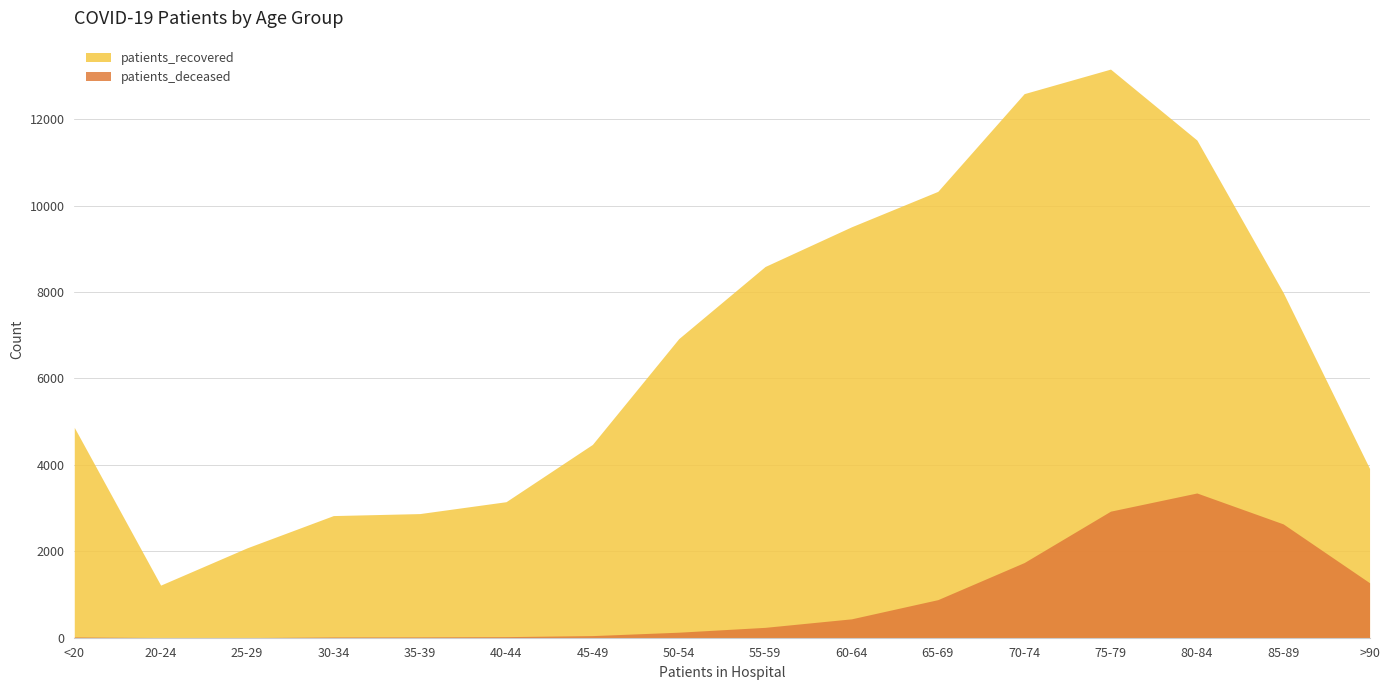

At which label does patients_recovered reach its minimum?

20-24